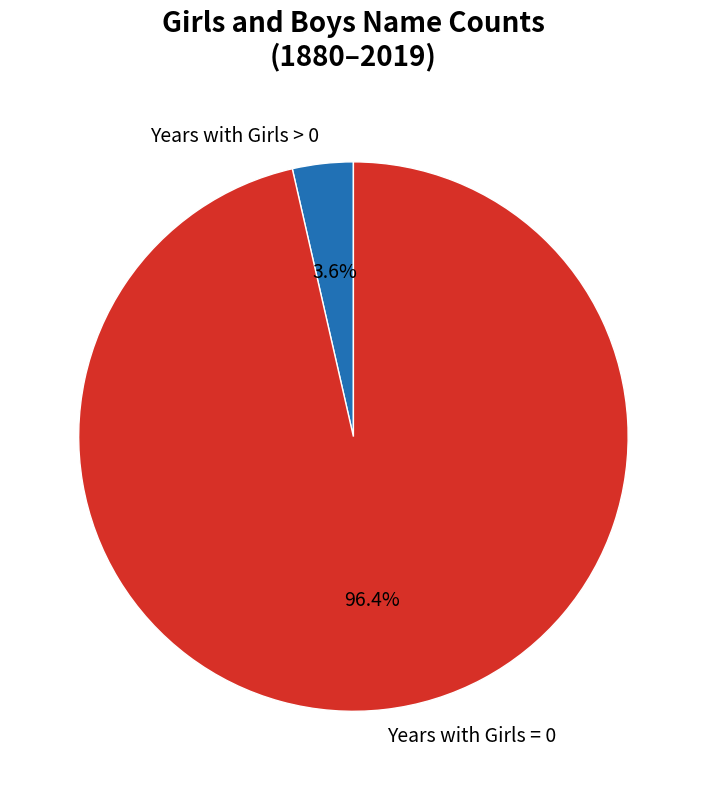

Which category has the smallest portion of the pie?

Years with Girls > 0